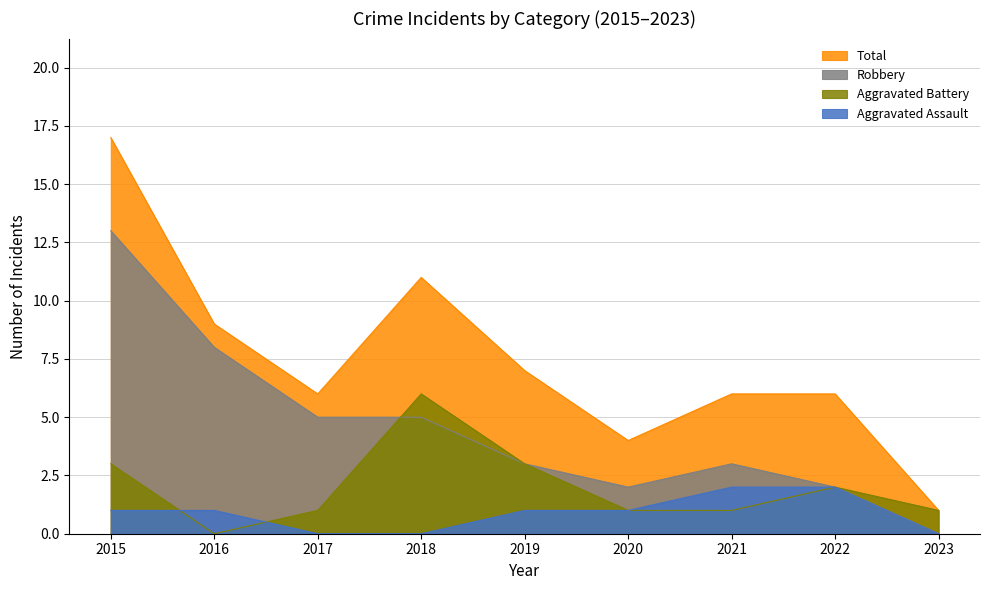

List the series in order of their overall mean, highest first.

Total, Robbery, Aggravated Battery, Aggravated Assault